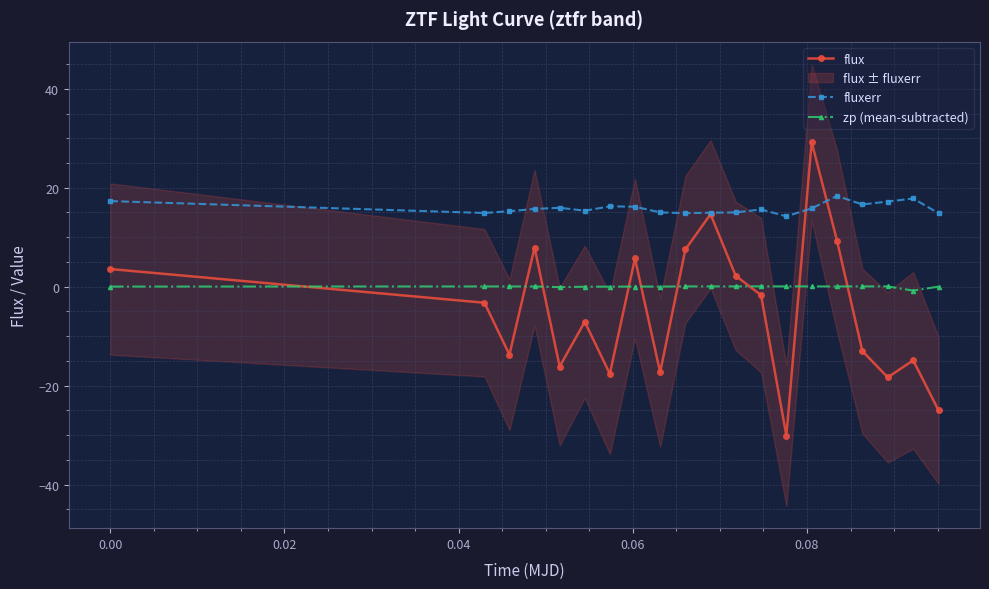

What is the difference between the second highest and minimum values in the fluxerr series?

3.6